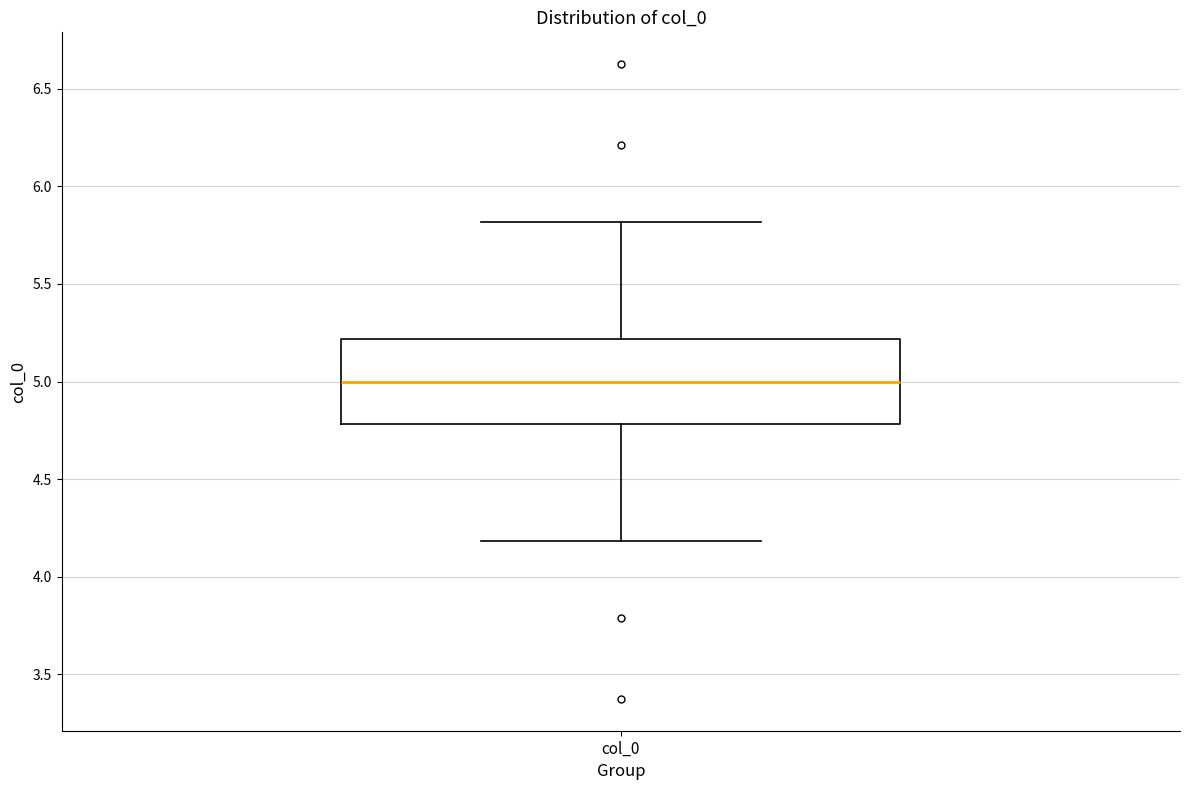

Where does the median line of the box for col_0 sit on the y-axis? The values are not printed on the chart, so give them approximately, as read against the axis.

5.0